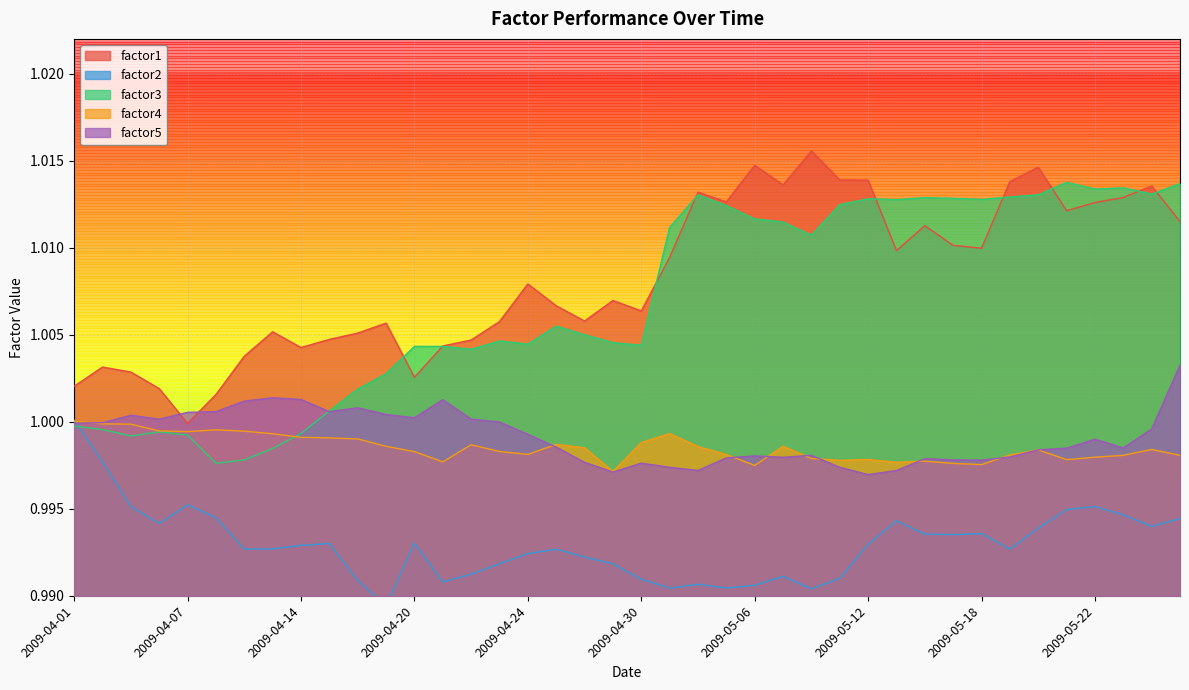

Which category has the lowest value in the factor2 series?

2009-04-17